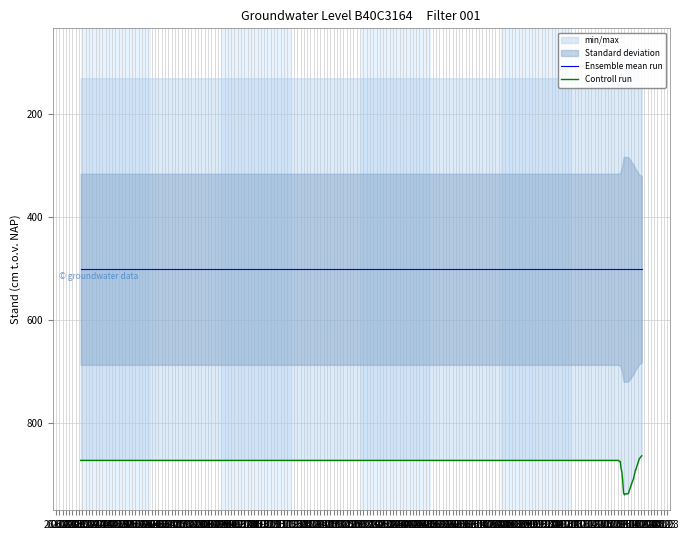

What is the sum of all Ensemble mean run values?

15045.0